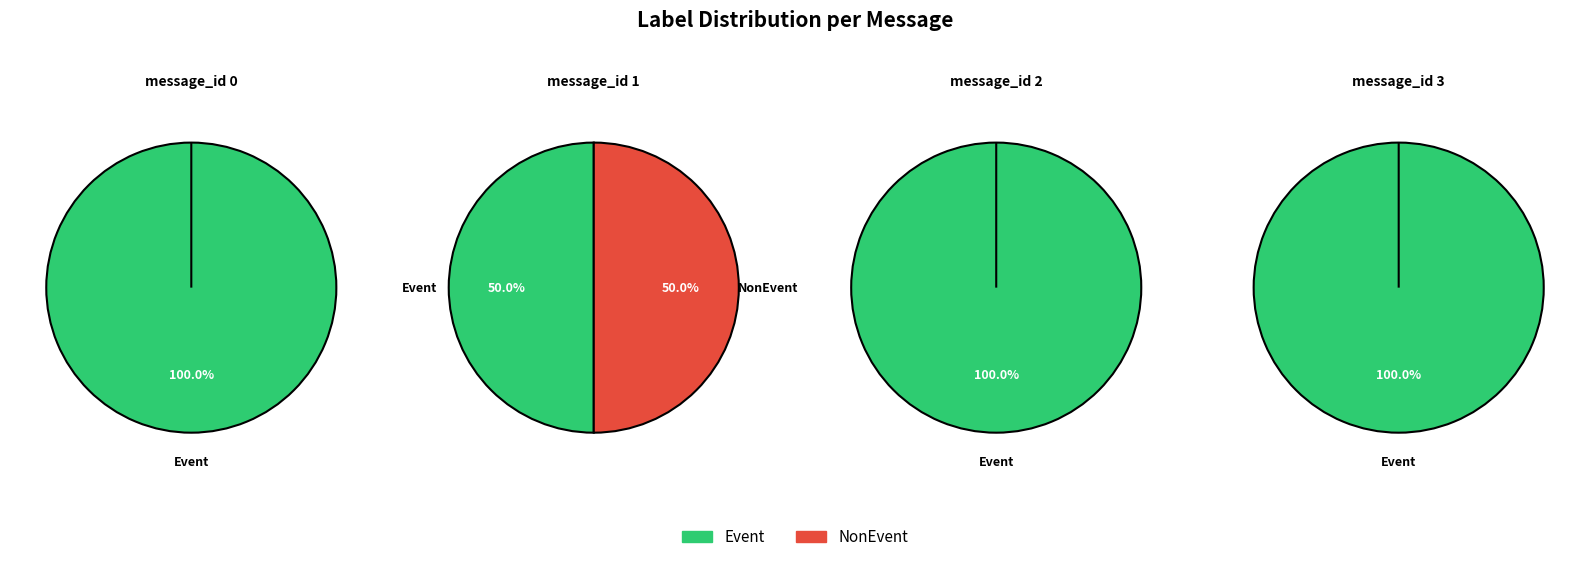

Which slice is the largest?

message_id 0